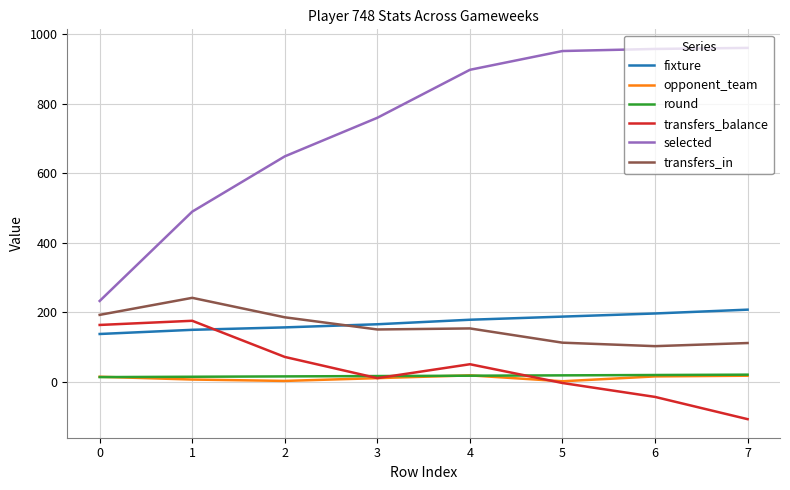

True or false: fixture has a value of 31 at 0.

False